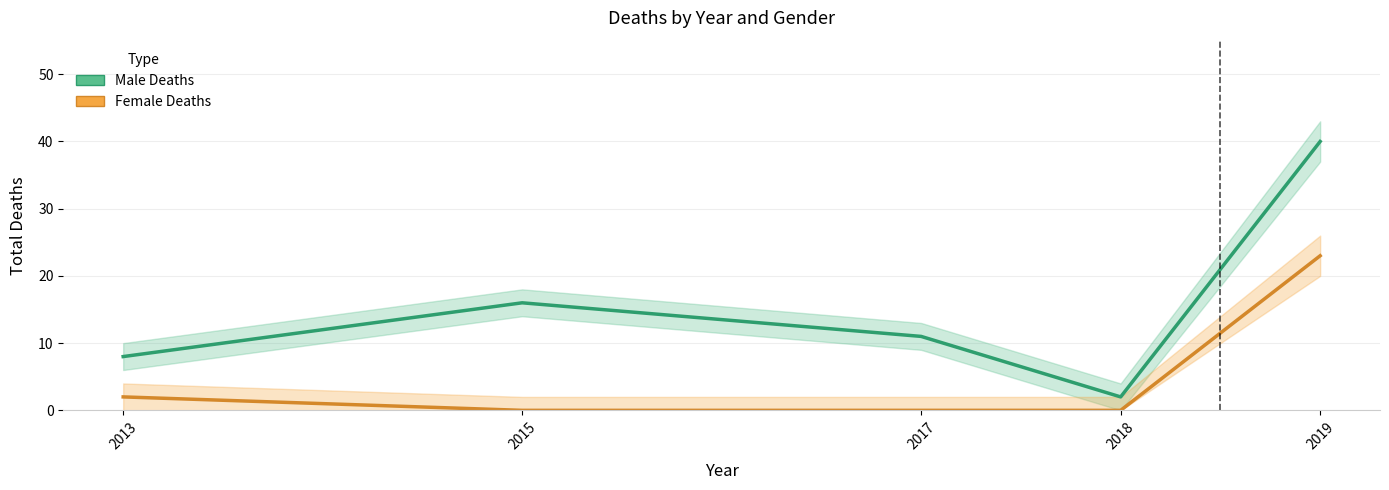

The value of Female Deaths at 2015 is 0. True or false?

True